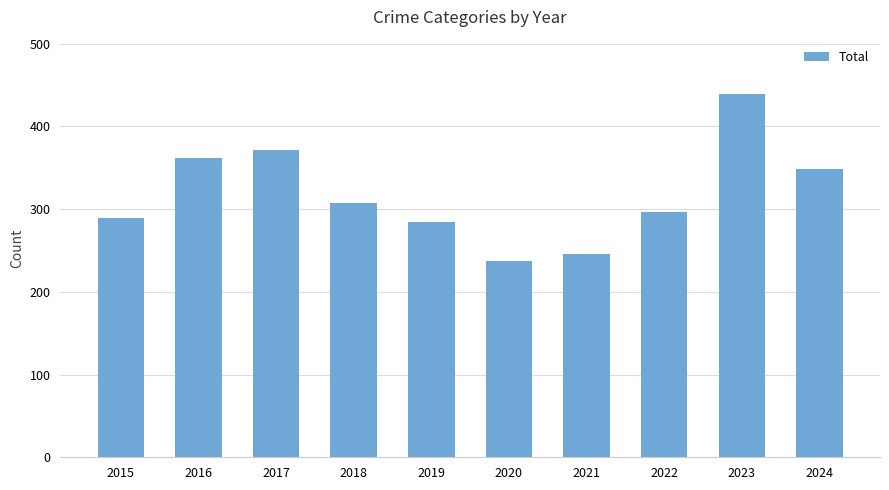

What is the maximum value shown in the chart?

439